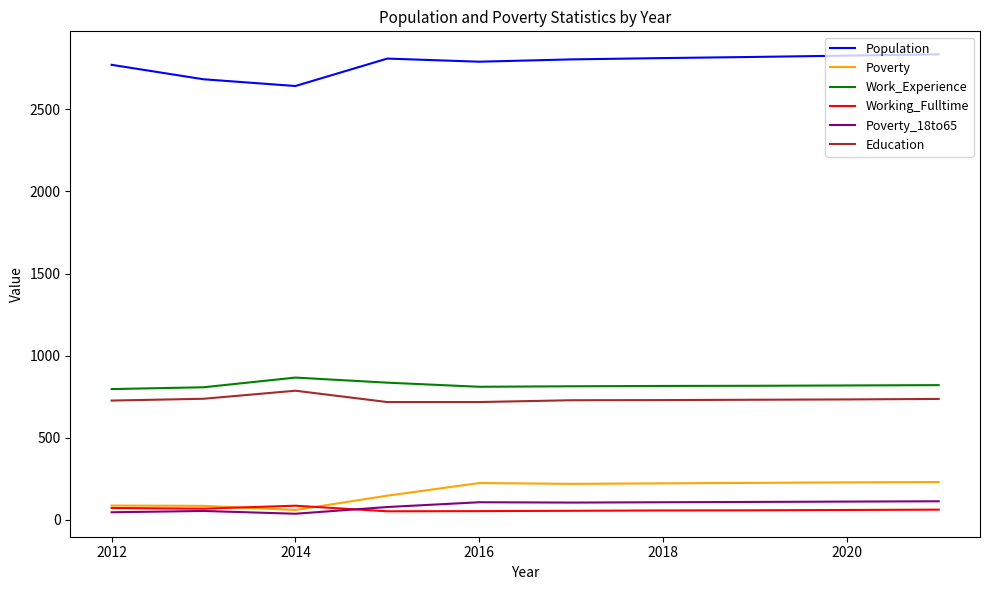

What is the difference between the maximum and minimum values in the Working_Fulltime series?

34